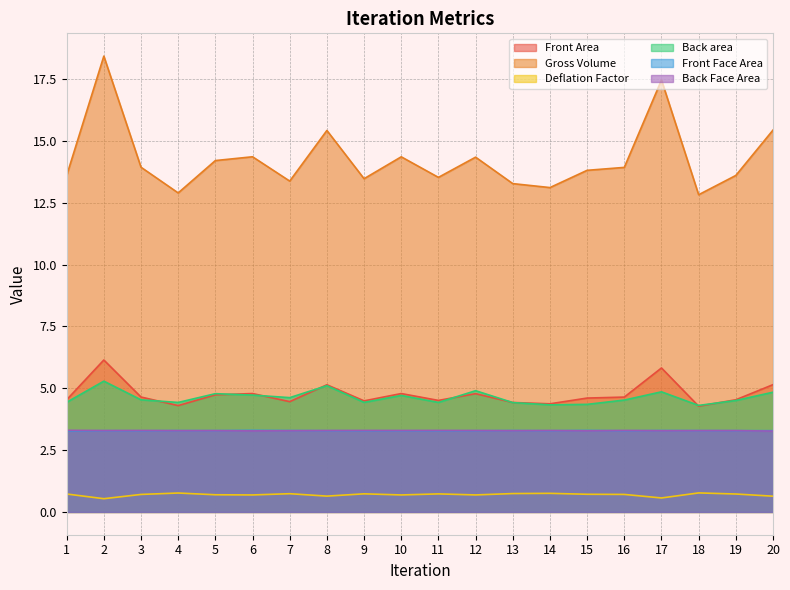

At how many categories does at least one series exceed 16?

2